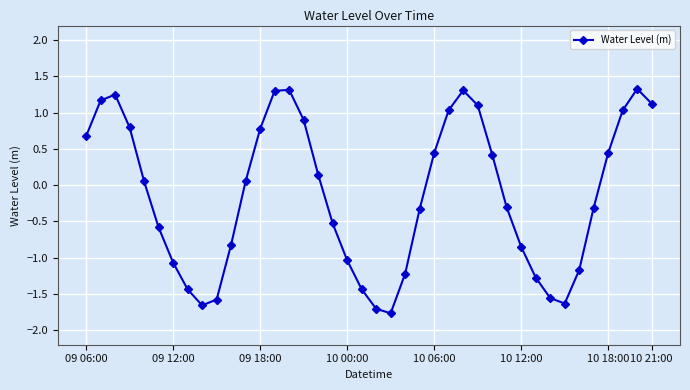

What is the minimum value shown in the chart?

-1.8